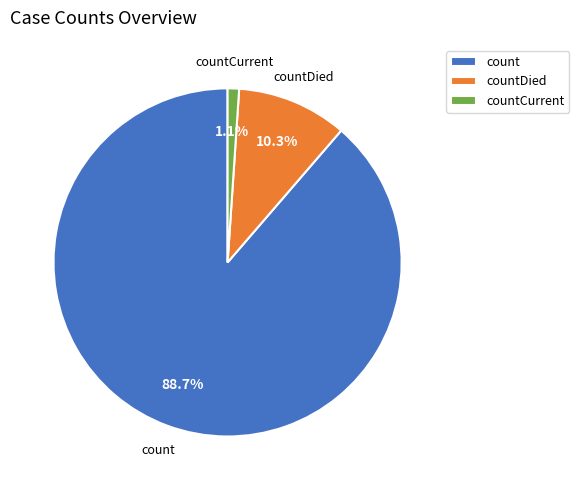

To the nearest percent, what is the average slice percentage?

33%